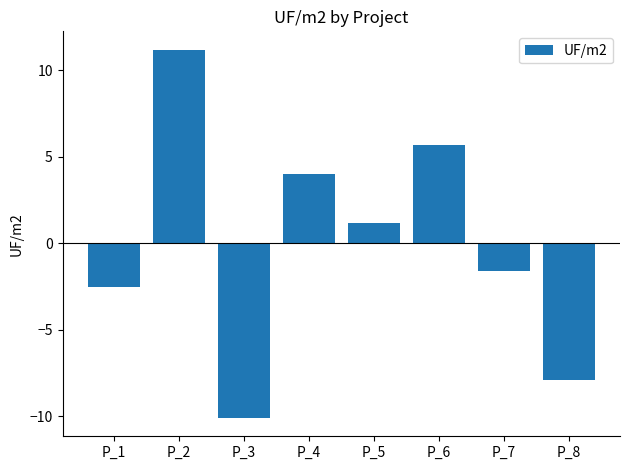

How many data points are above 1?

4